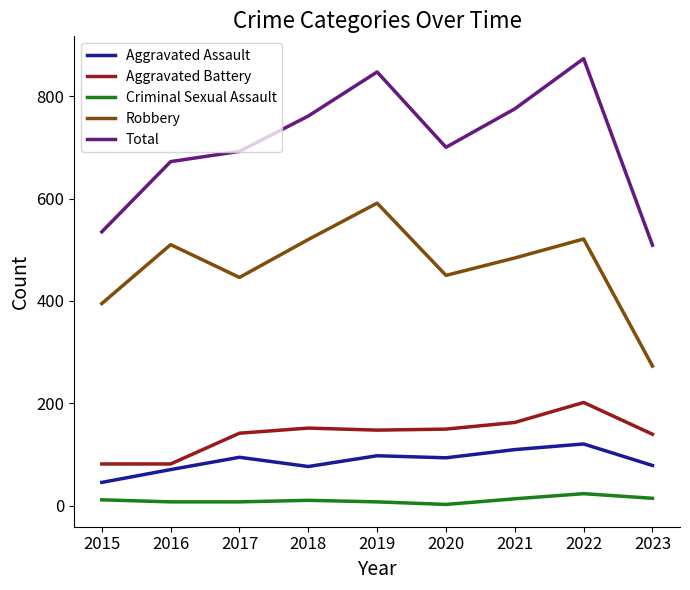

What is the difference between the highest and lowest values at 2020?

697